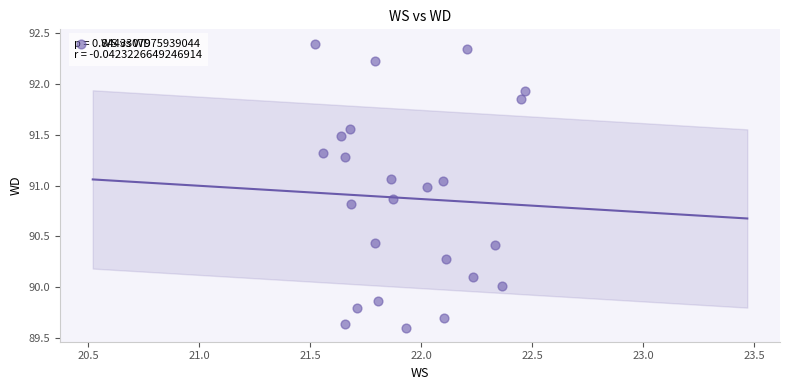

What is the range of Y values (max minus min)?

2.8